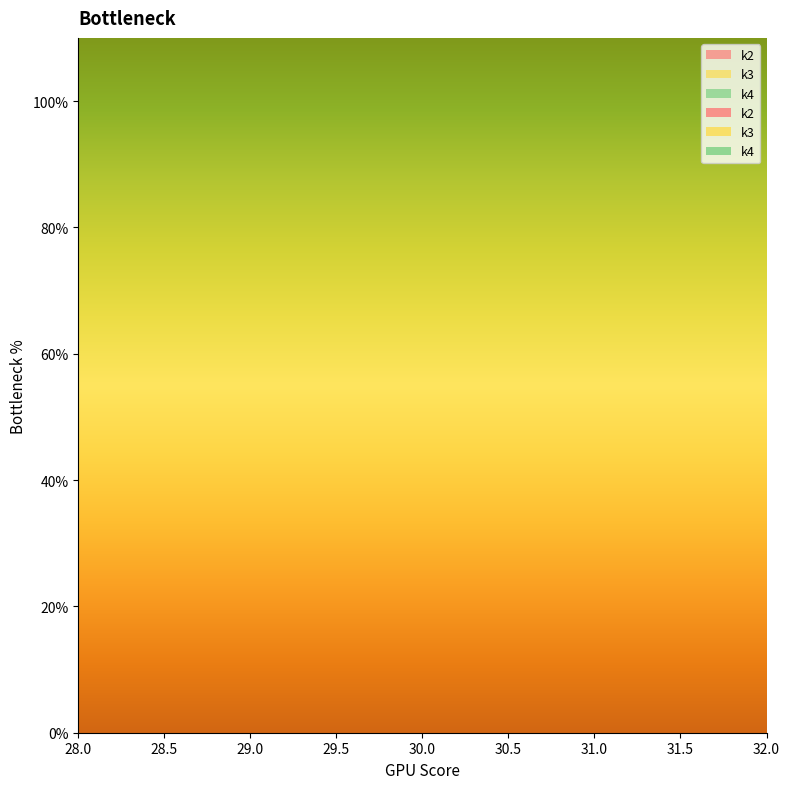

Reading right to left, list all the values displayed in this chart.

k2: 34	34	34	34	34	34	34	34	34	34	34	34	34	34	34	34	34	34	34	34
k3: 33	33	33	33	33	33	33	33	33	33	33	33	33	33	33	33	33	33	33	33
k4: 35	35	35	35	35	35	35	35	35	35	35	35	35	35	35	35	35	35	35	35